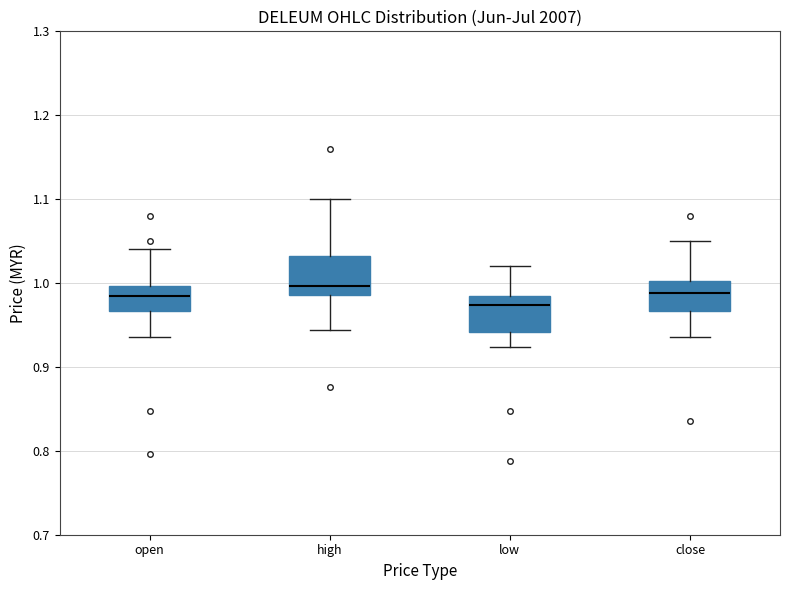

Where does the upper whisker of the box for close end on the y-axis? The values are not printed on the chart, so give them approximately, as read against the axis.

1.05